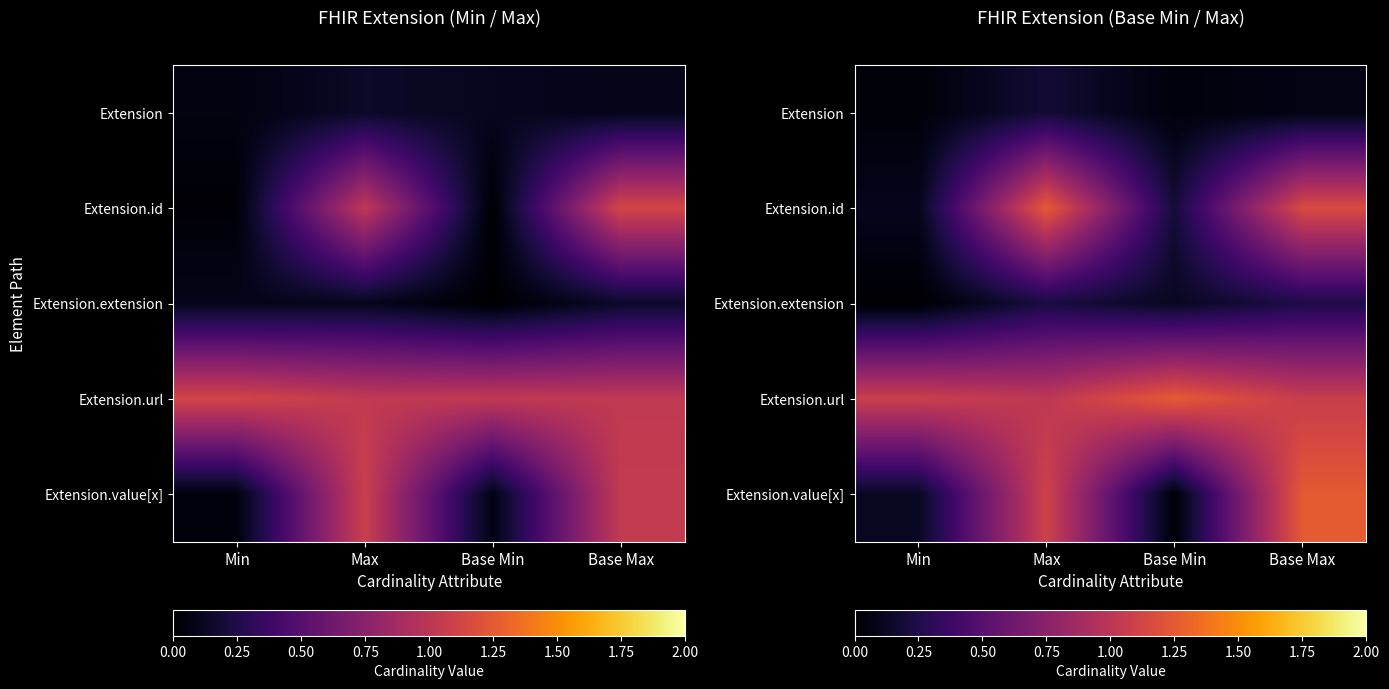

At how many categories does at least one series exceed 0?

4